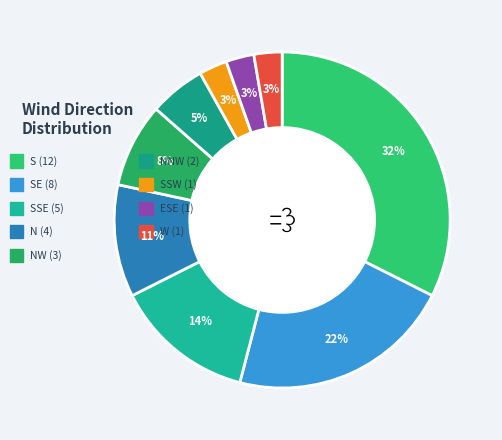

Which slice is the largest?

S